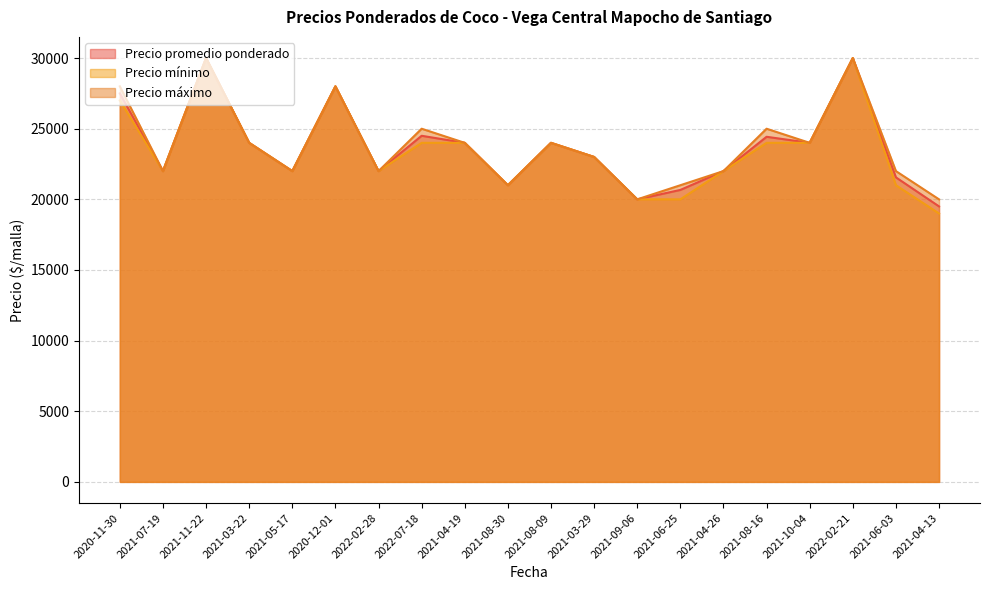

Which series has the largest total across all categories?

Precio máximo